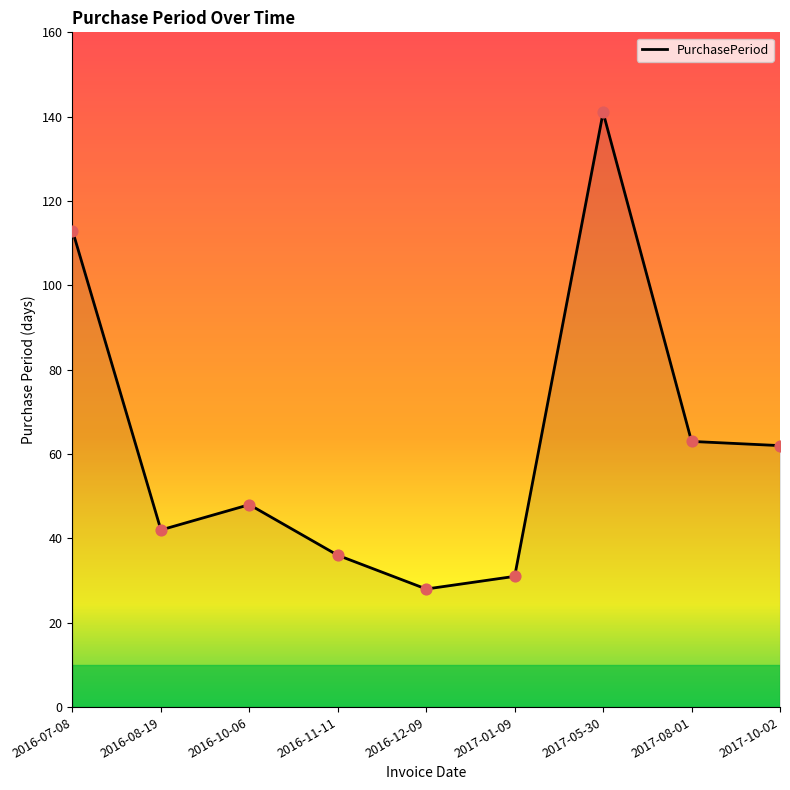

Between 2016-12-09 and 2016-07-08, which is larger?

2016-07-08